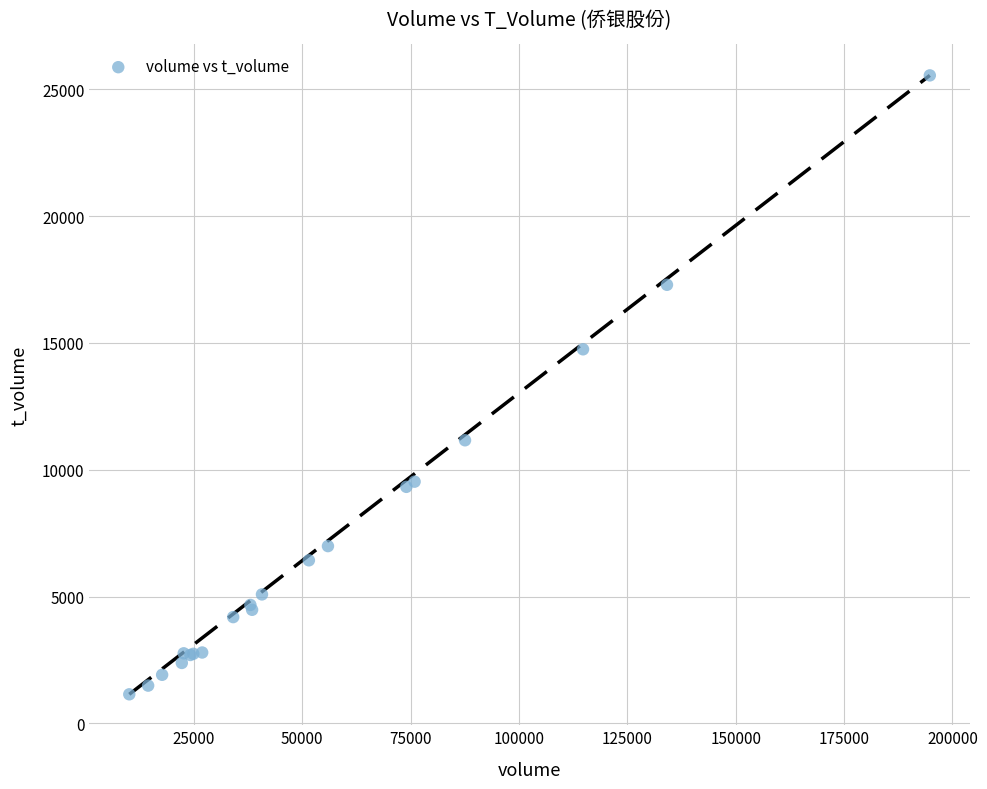

What Y value in the scatter plot is closest to 13346?

14747